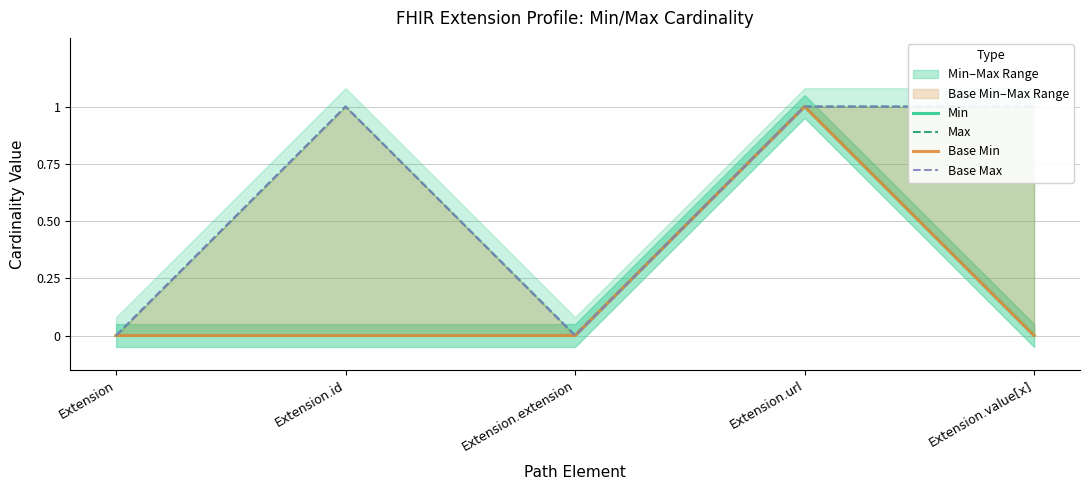

True or false: Base Max and Min intersect in this chart.

False